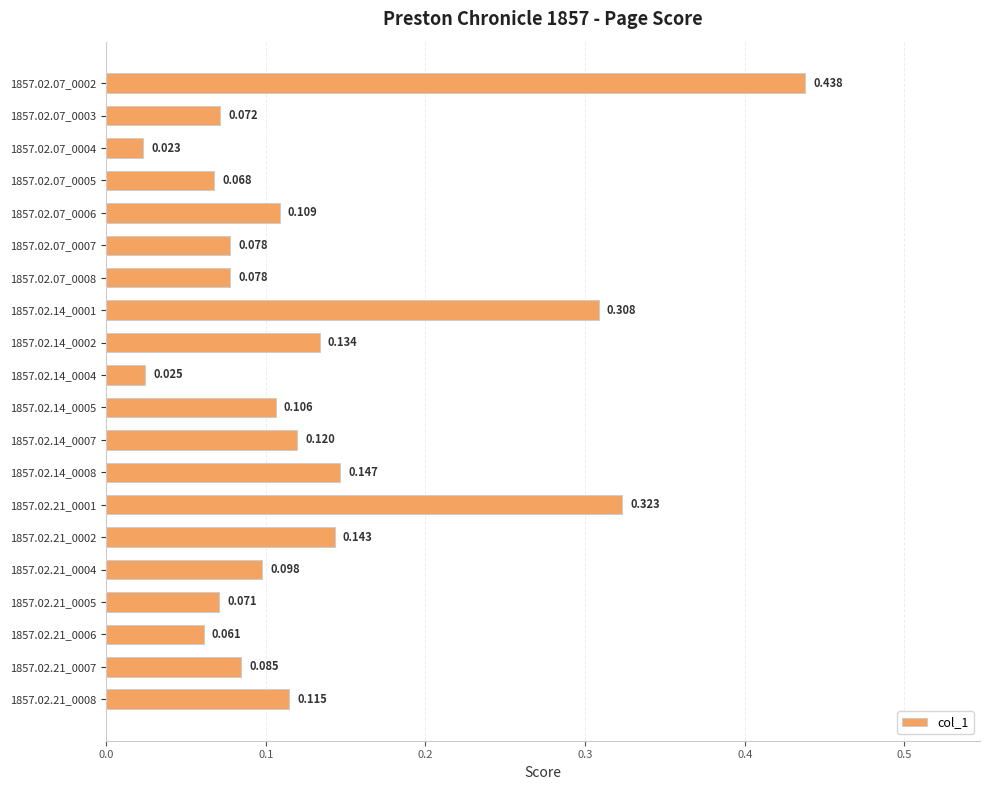

What is the sum of all values?

2.6